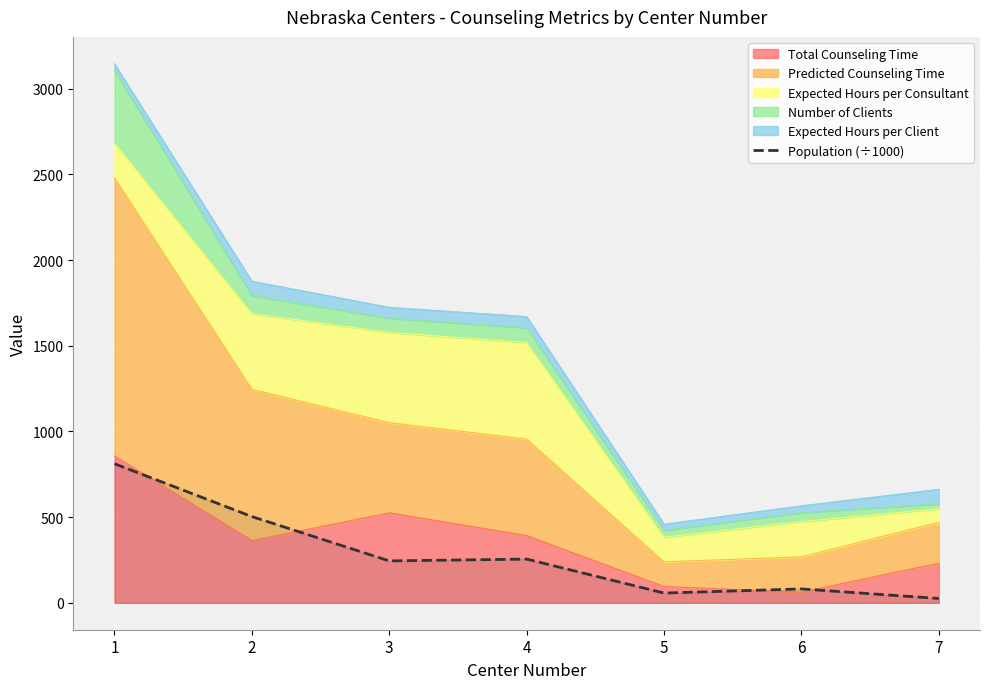

Is it true that the value at 4 is 393.7?

False